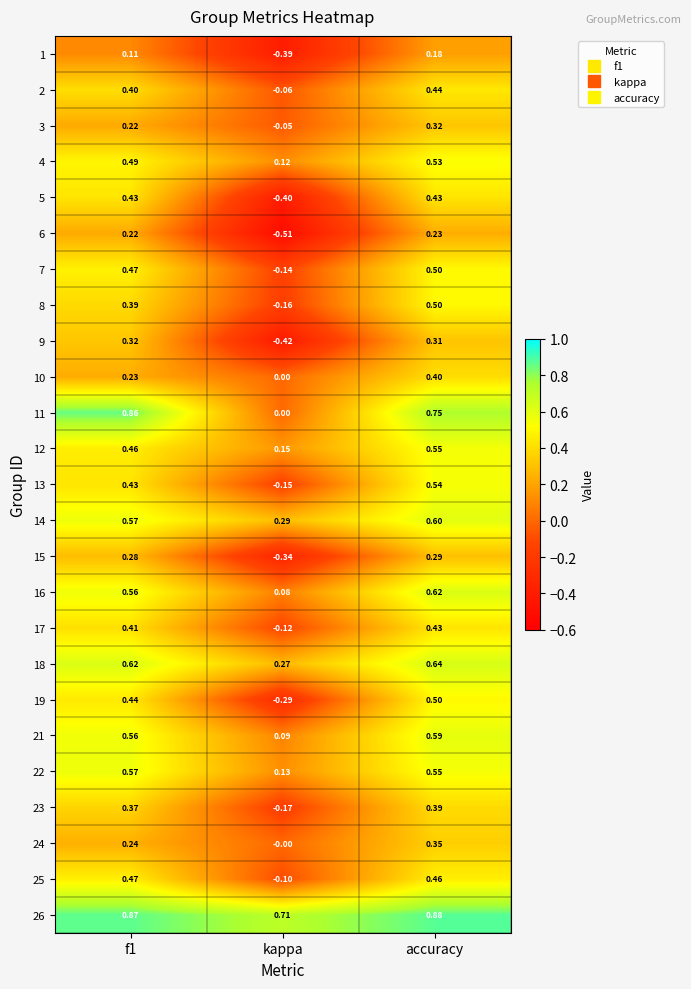

At which category is the sum across all series the highest?

accuracy